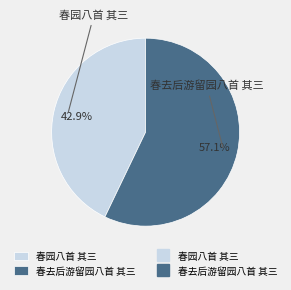

What percentage do 春园八首 其三 and 春去后游留园八首 其三 together represent?

100.0%